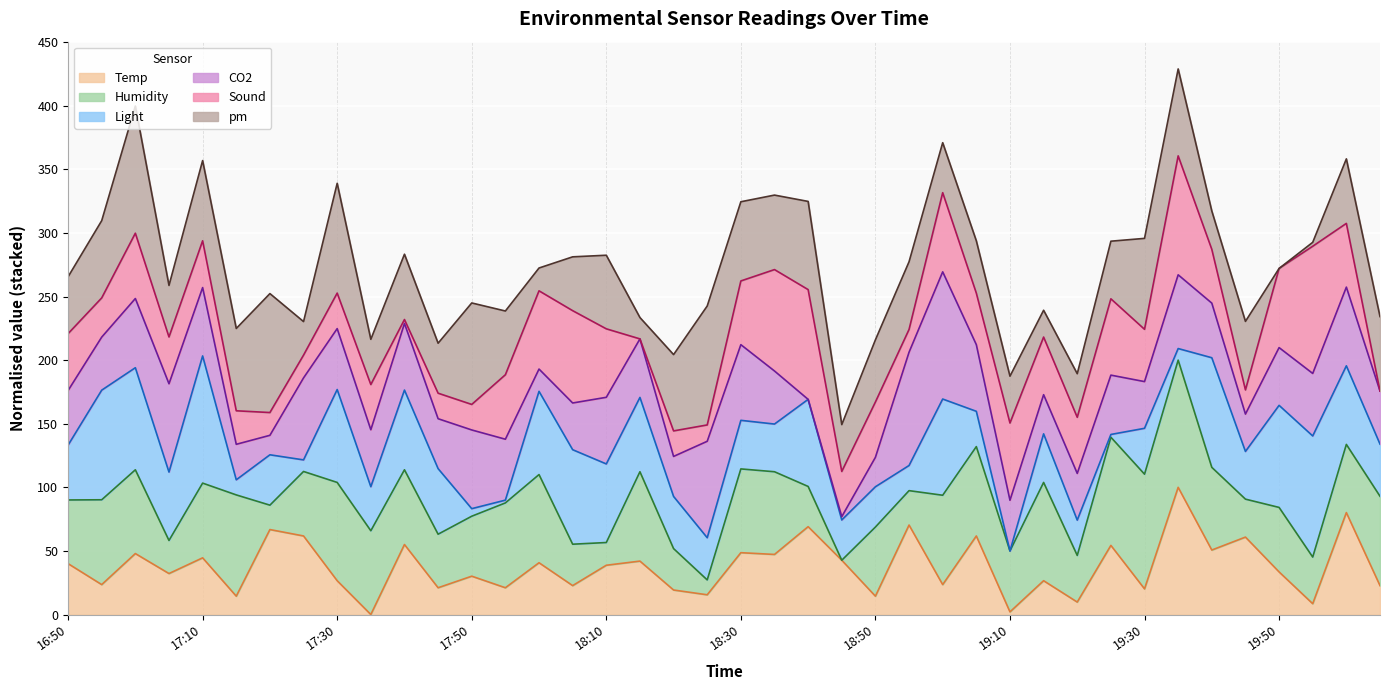

Which label corresponds to the smallest value in the chart?

17:35